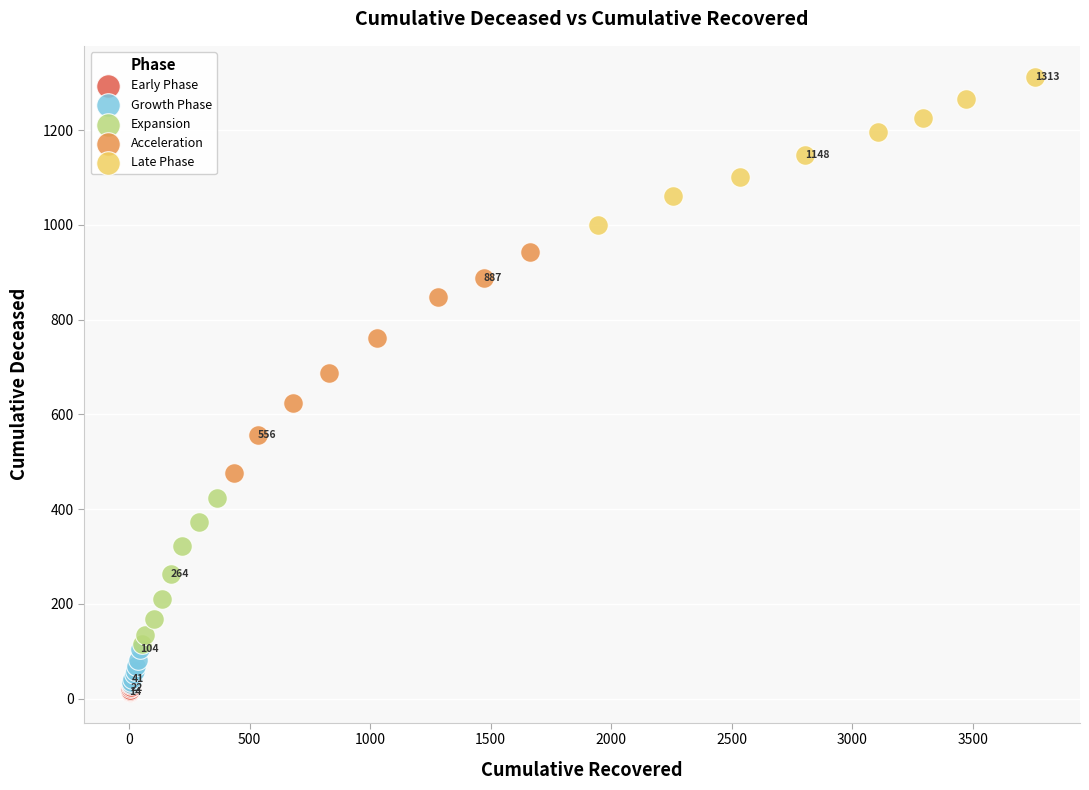

Which series has the widest spread of Y values?

Acceleration